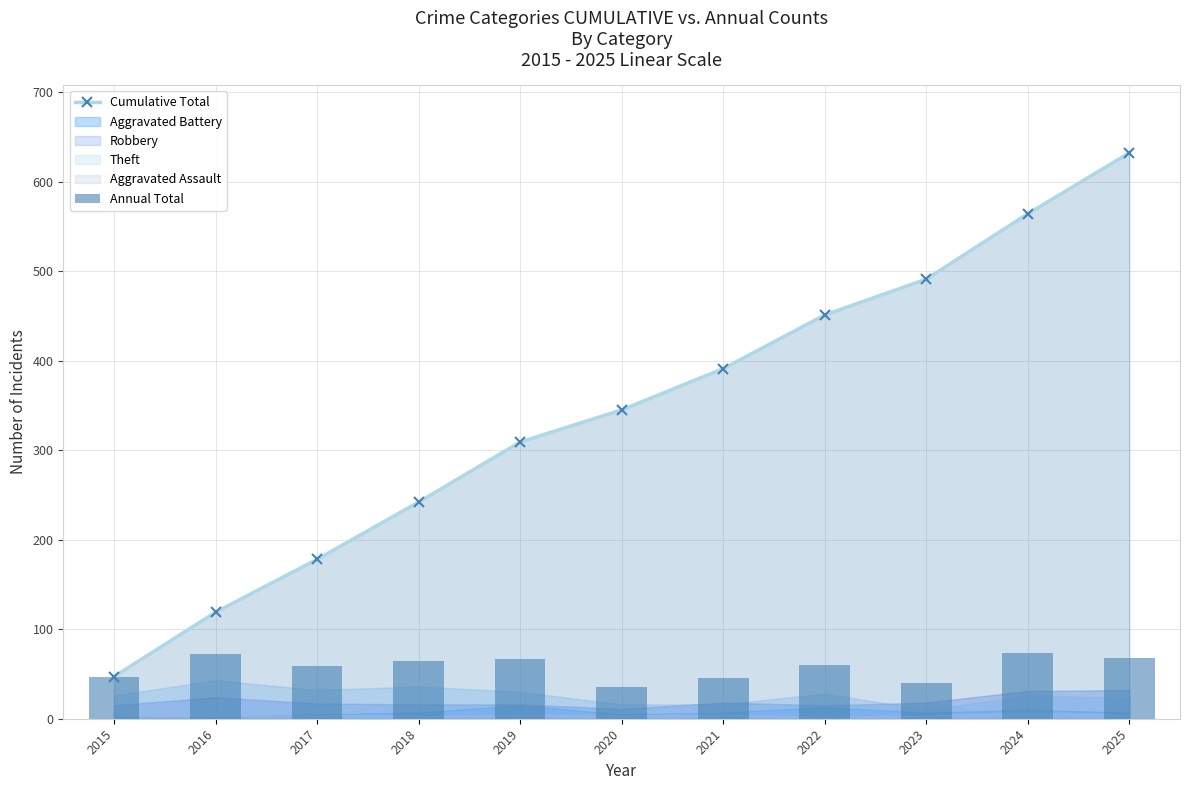

True or false: Annual Total has a value of 8 at 2020.

False